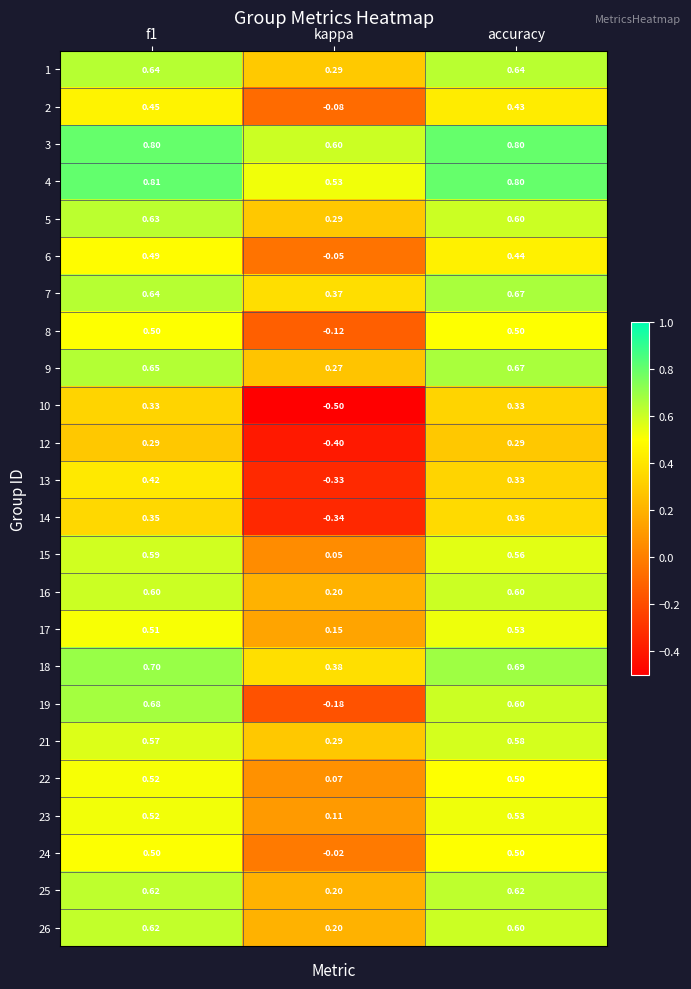

Which category has the lowest value across all series?

kappa